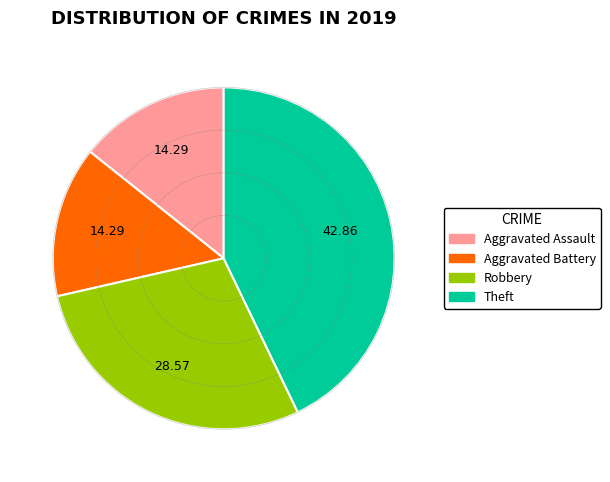

Does Aggravated Battery represent more than half of the total?

No